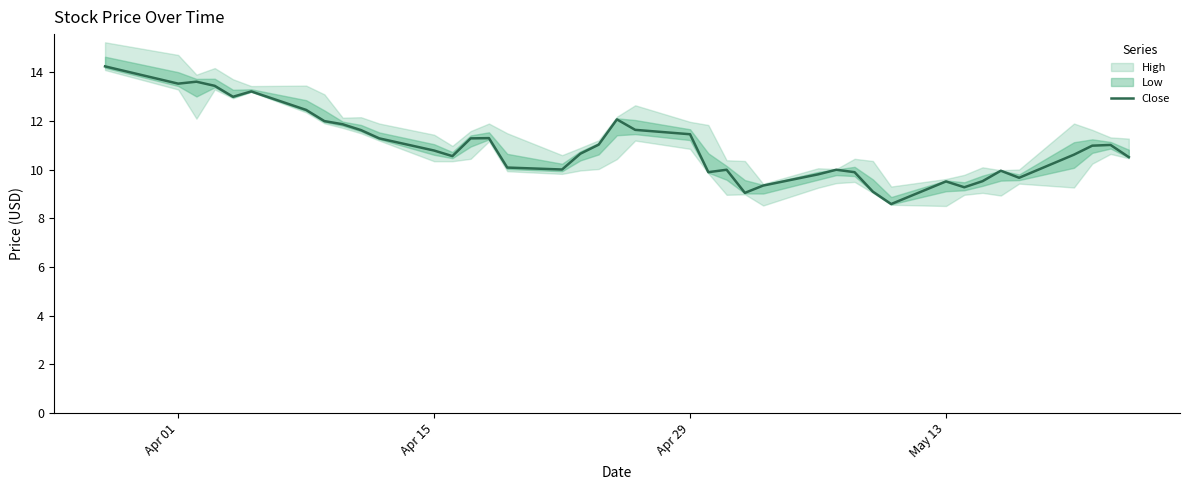

At which category does the data reach its first local valley?

Apr 01